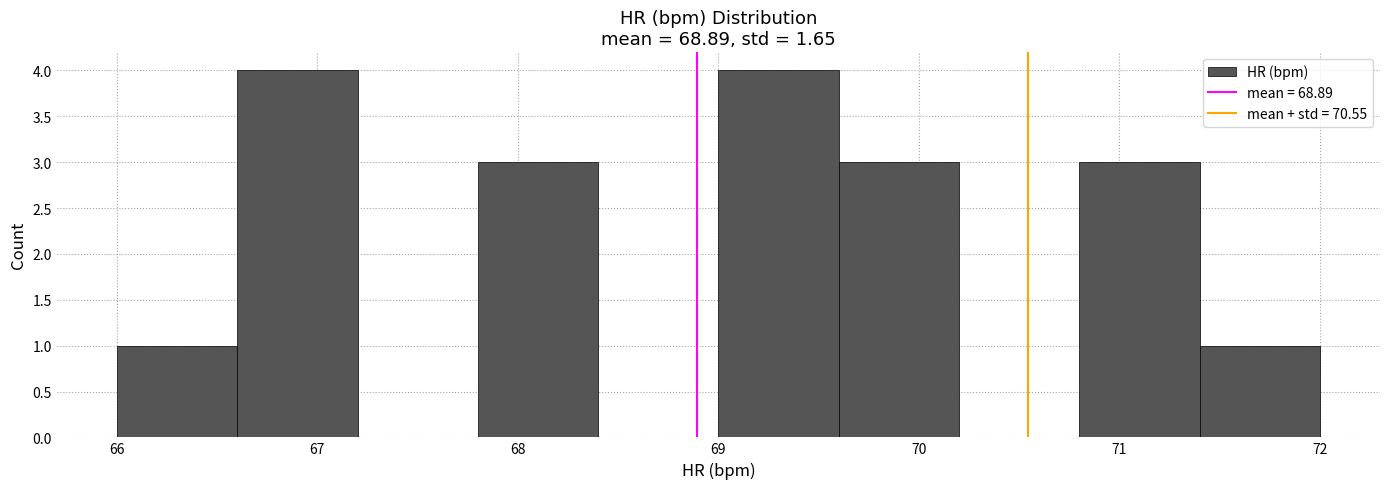

Reading left to right, transcribe this chart: for each bar, give the range it covers on the x-axis and its height. The values are not printed on the chart, so give them approximately, as read against the axis.

66.0 to 66.6: 1
66.6 to 67.2: 4
67.2 to 67.8: 0
67.8 to 68.4: 3
68.4 to 69.0: 0
69.0 to 69.6: 4
69.6 to 70.2: 3
70.2 to 70.8: 0
70.8 to 71.4: 3
71.4 to 72.0: 1